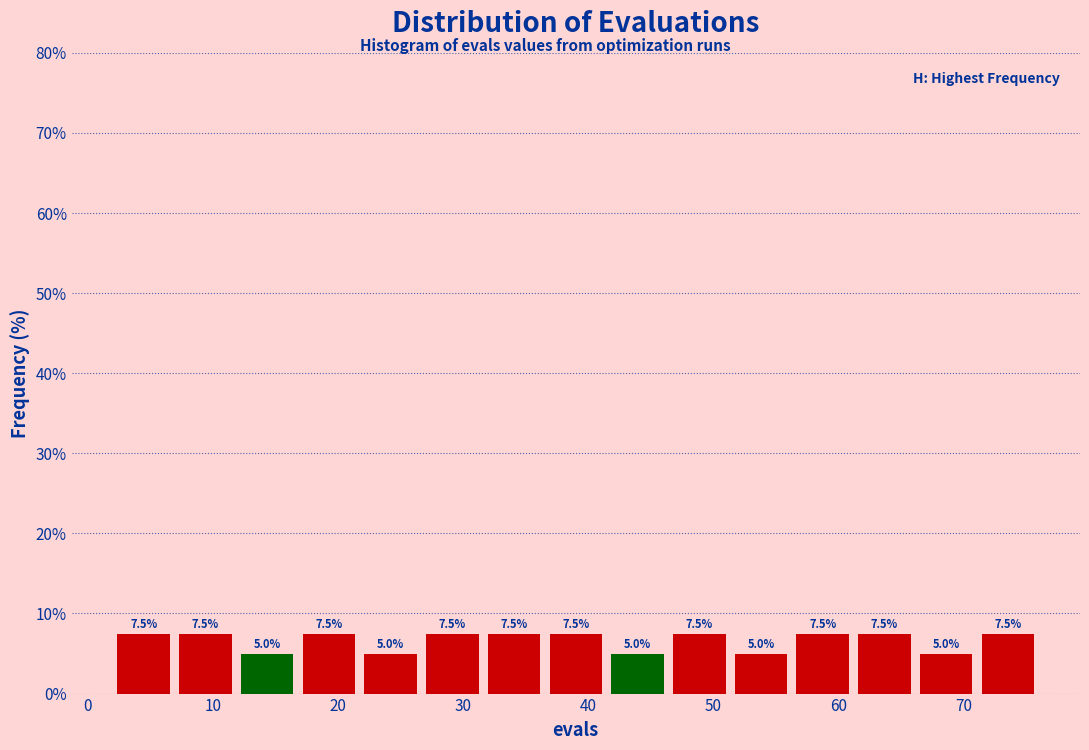

Reading left to right, transcribe this chart: for each bar, give the range it covers on the x-axis and its height. The bar edges are not printed on the chart, so give them approximately, as read against the axis.

2 to 7: 7.5
7 to 12: 7.5
12 to 17: 5.0
17 to 22: 7.5
22 to 27: 5.0
27 to 32: 7.5
32 to 37: 7.5
37 to 41: 7.5
41 to 46: 5.0
46 to 51: 7.5
51 to 56: 5.0
56 to 61: 7.5
61 to 66: 7.5
66 to 71: 5.0
71 to 76: 7.5